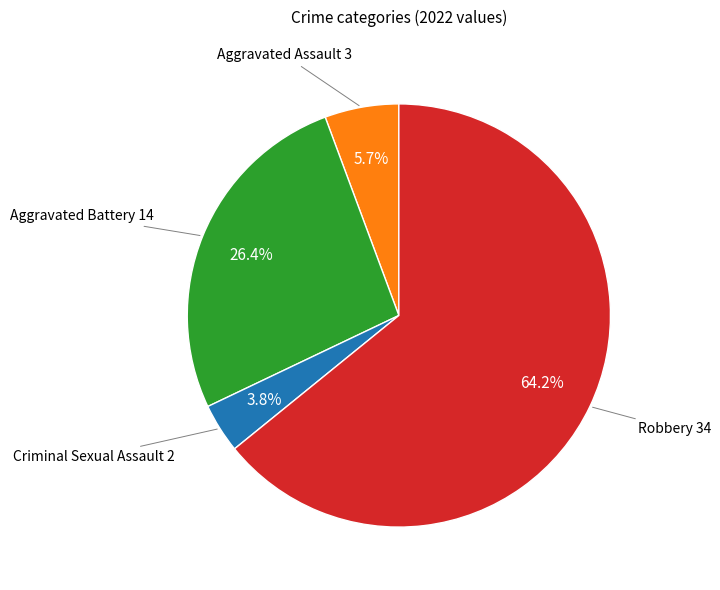

Is there any slice that represents more than half of the pie?

Yes